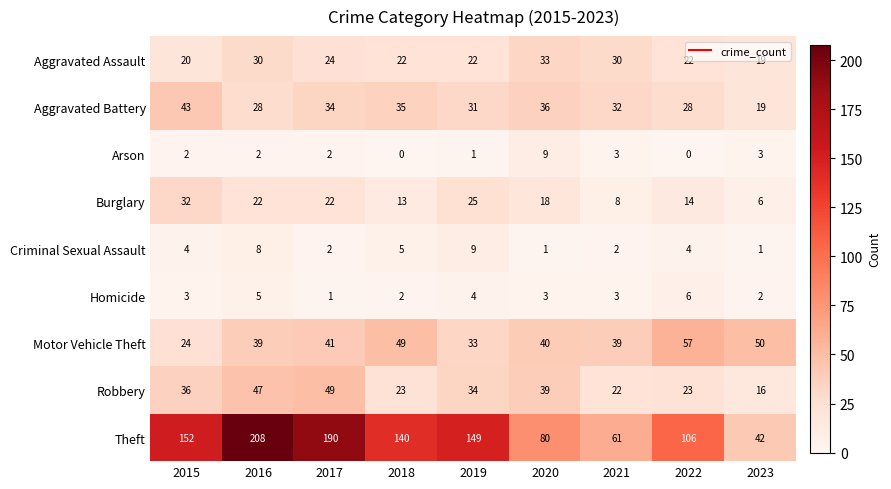

Rank the series at 2020 from highest to lowest value.

Theft, Motor Vehicle Theft, Robbery, Aggravated Battery, Aggravated Assault, Burglary, Arson, Homicide, Criminal Sexual Assault